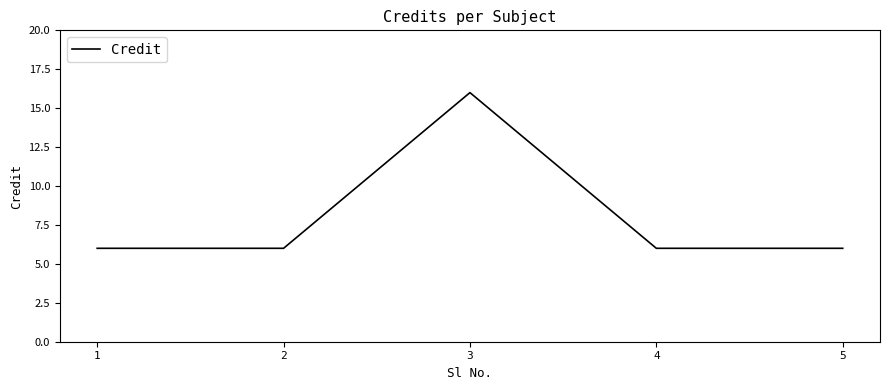

What is the smallest value displayed?

6